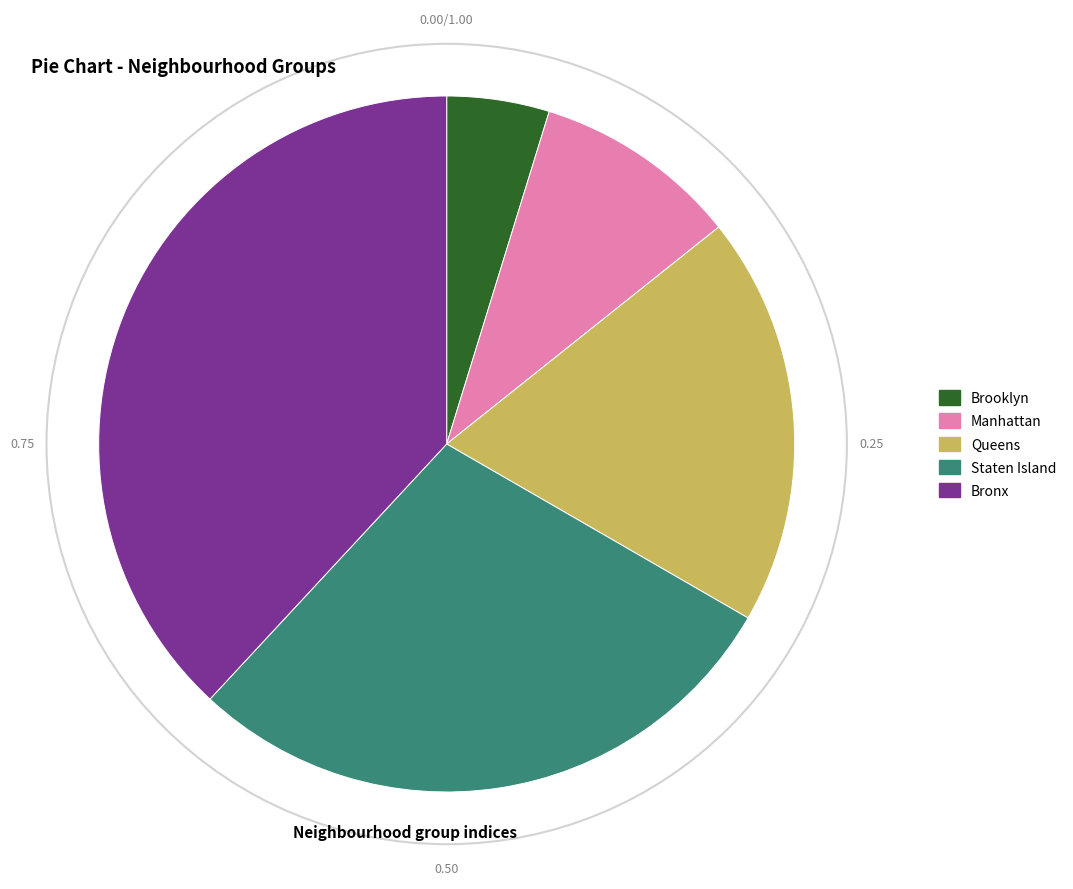

Is there a majority slice in this chart?

No